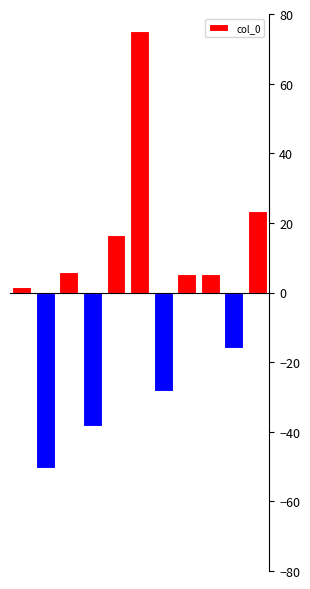

What is the smallest value displayed?

-50.5